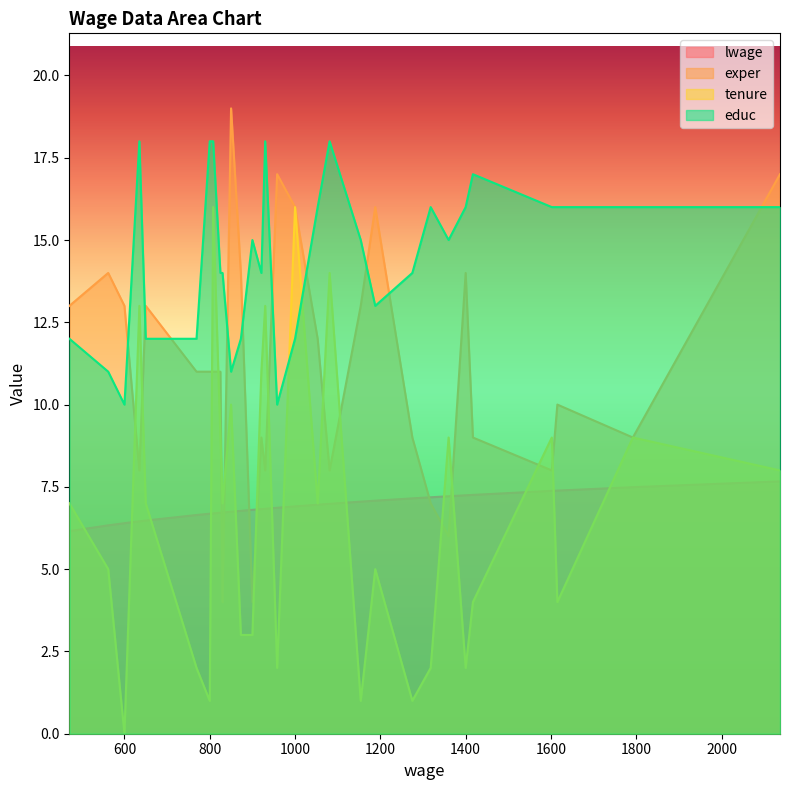

In tenure, how many points are higher than both neighbors (excluding endpoints)?

10